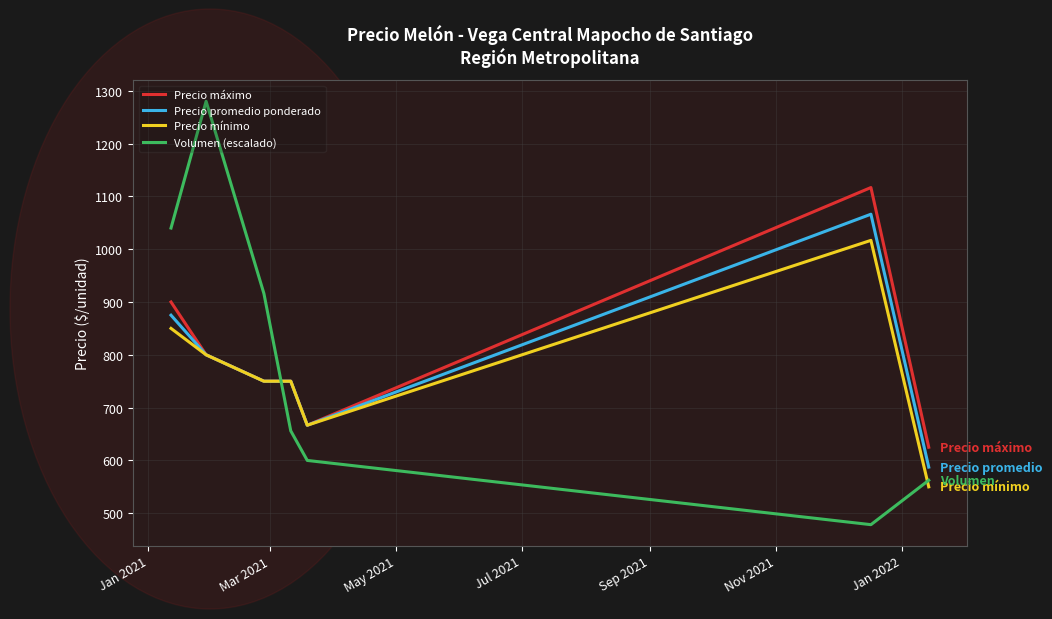

How many intersections are there between Volumen (escalado) and Precio máximo?

1